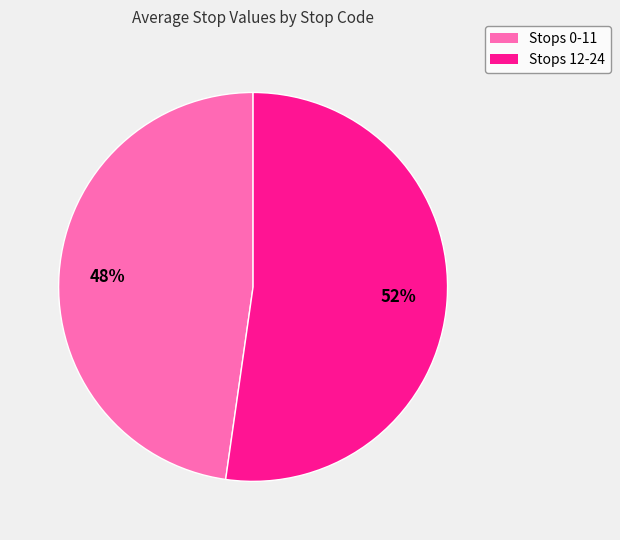

To the nearest percent, what is the average slice percentage?

50%